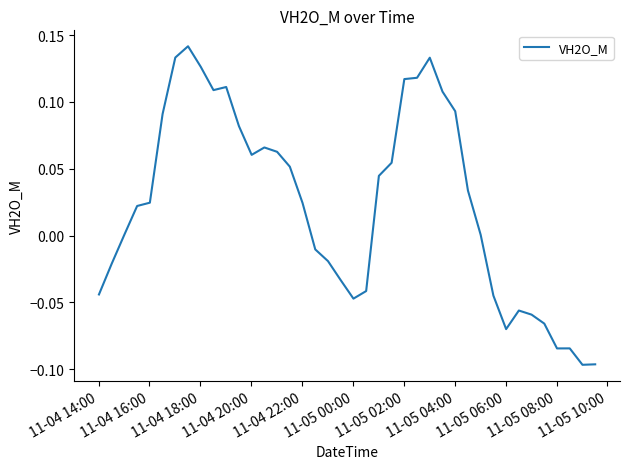

Reading right to left, list all the values displayed in this chart.

-0.1	-0.1	-0.1	-0.1	-0.1	-0.1	-0.1	-0.1	-0.0	0.0	0.0	0.1	0.1	0.1	0.1	0.1	0.1	0.0	-0.0	-0.0	-0.0	-0.0	-0.0	0.0	0.1	0.1	0.1	0.1	0.1	0.1	0.1	0.1	0.1	0.1	0.1	0.0	0.0	0.0	-0.0	-0.0